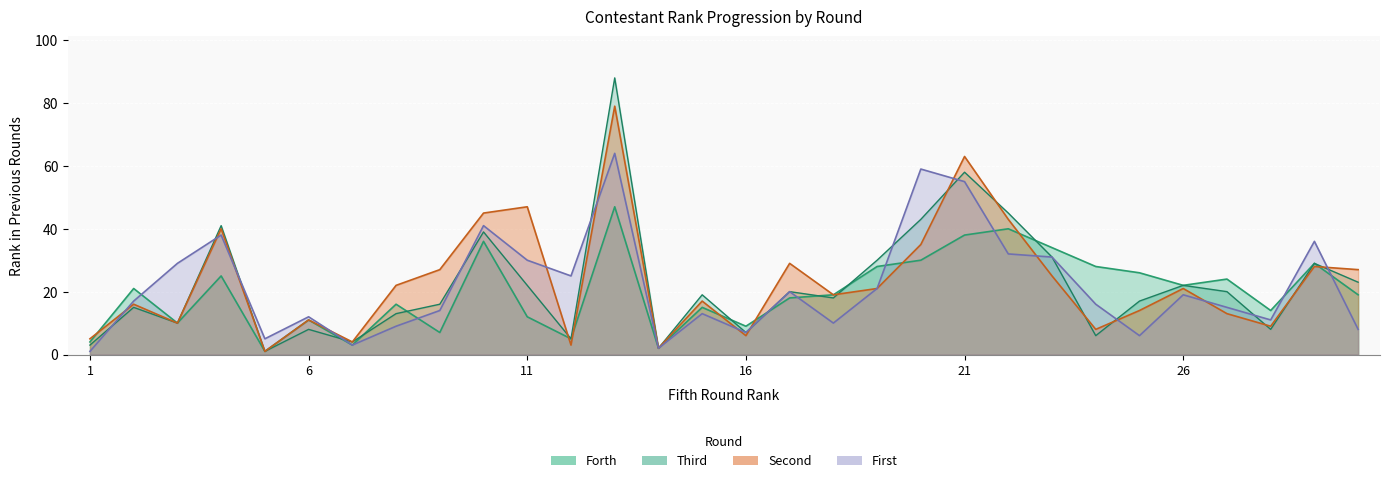

What is the value of the Forth point at the 18th from the left?

19